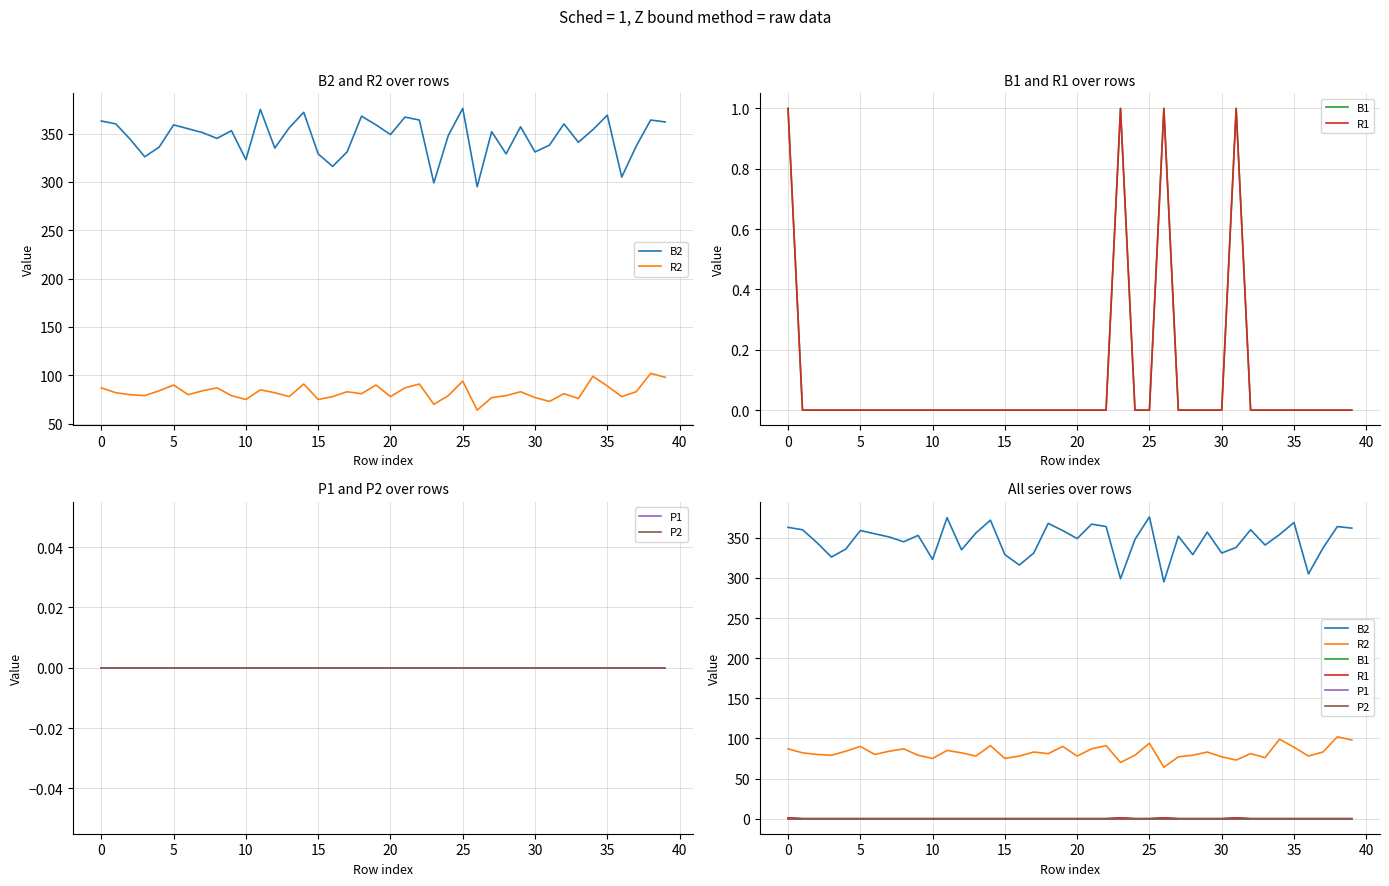

What are all the series names shown in the legend?

B2, R2, B1, R1, P1, P2